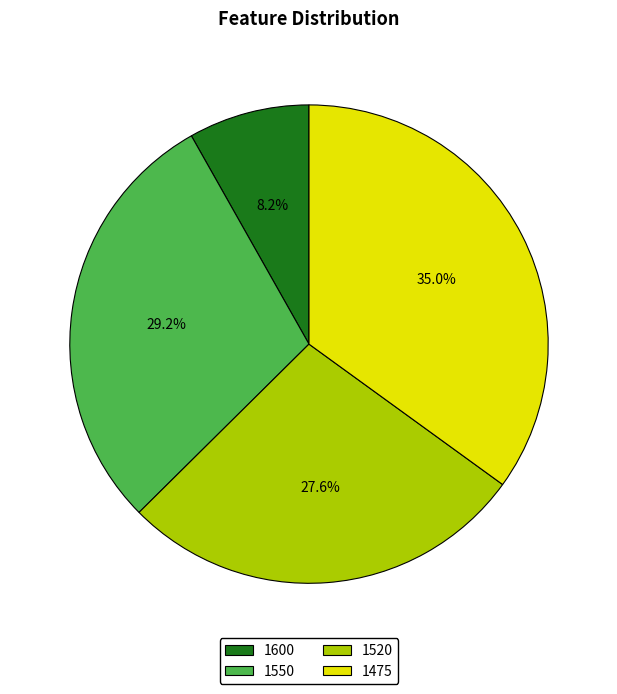

What is the total percentage of 1520 and 1600?

35.8%